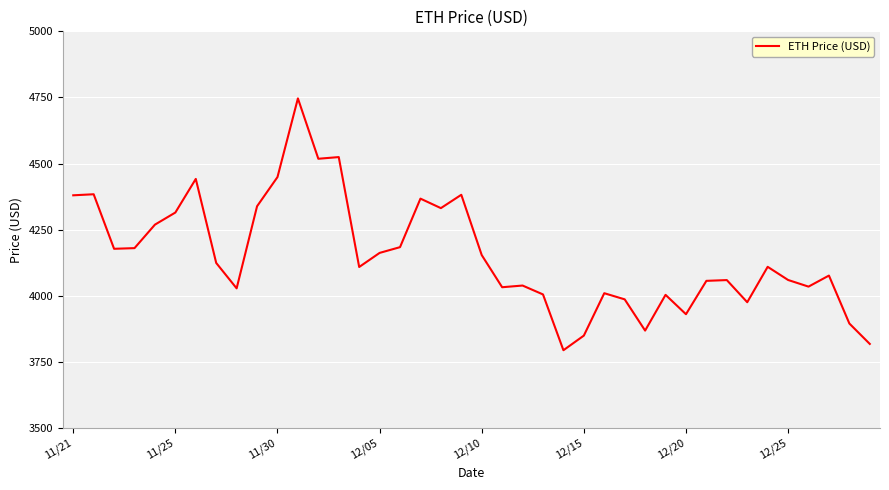

What is the minimum value shown in the chart?

3794.3